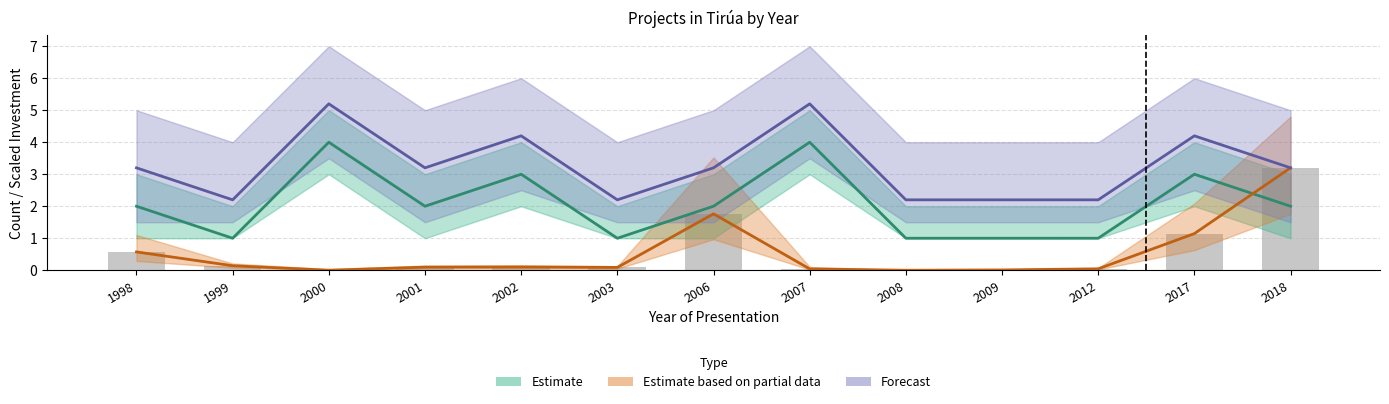

Reading left to right, what are all the values shown in this chart?

Estimate: 2.0	1.0	4.0	2.0	3.0	1.0	2.0	4.0	1.0	1.0	1.0	3.0	2.0
Estimate based on partial data: 0.6	0.1	0.0	0.1	0.1	0.1	1.8	0.0	0.0	0.0	0.0	1.1	3.2
Forecast: 3.2	2.2	5.2	3.2	4.2	2.2	3.2	5.2	2.2	2.2	2.2	4.2	3.2